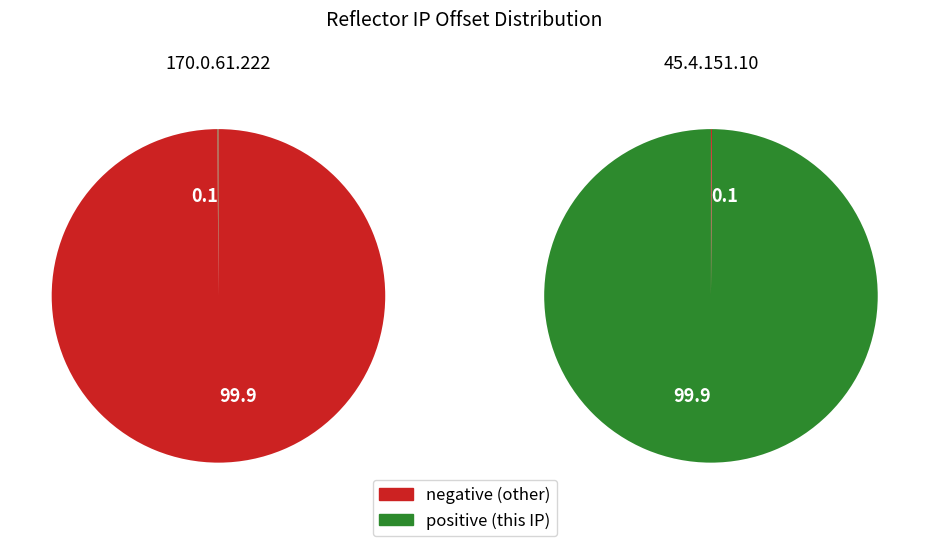

What is the ratio of the value at 45.4.151.10 to the value at 170.0.61.222?

1010.7